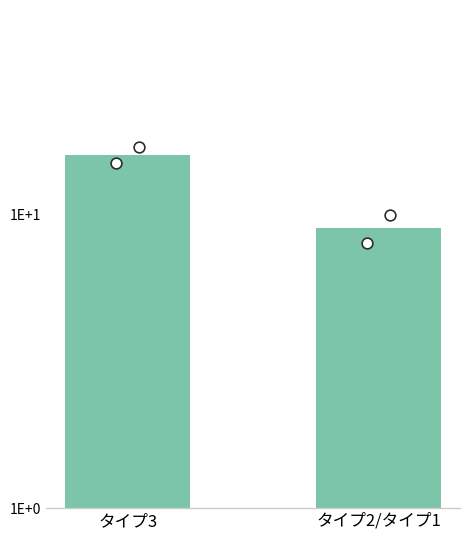

Between タイプ2/タイプ1 and タイプ3, which is larger?

タイプ3